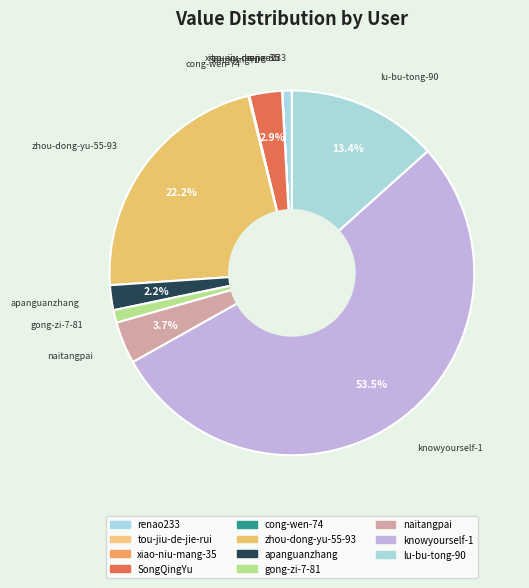

Does knowyourself-1 represent more than half of the total?

Yes